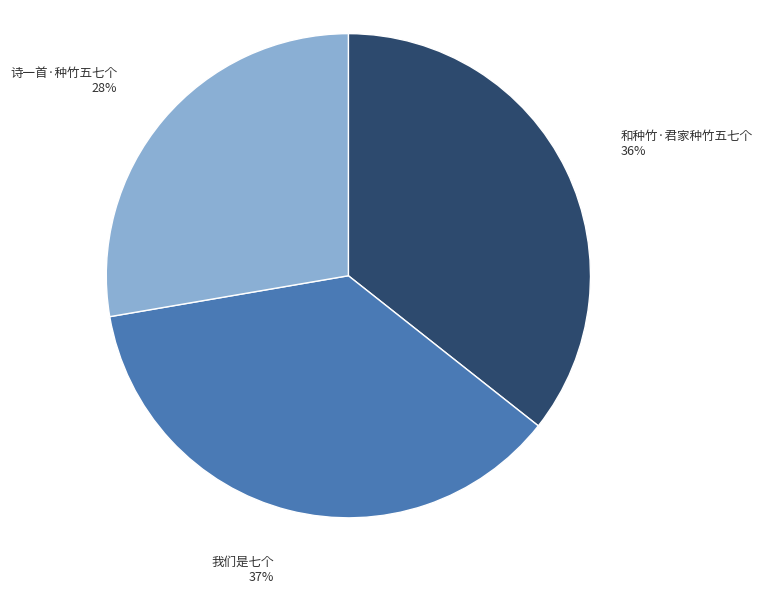

What percentage is the 我们是七个 slice, to the nearest percent?

37%